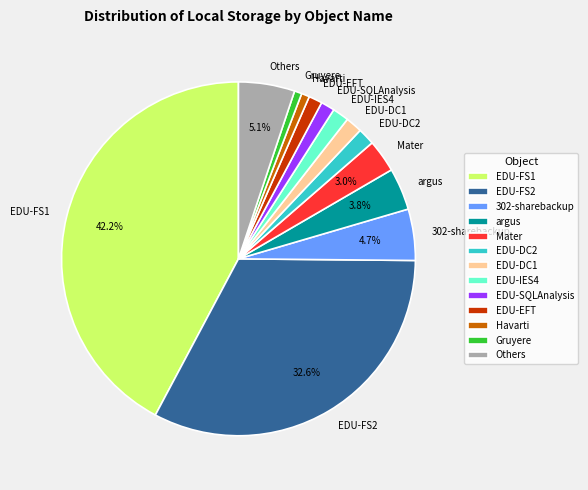

To the nearest percent, what is the difference between the largest and smallest slice percentages?

42%